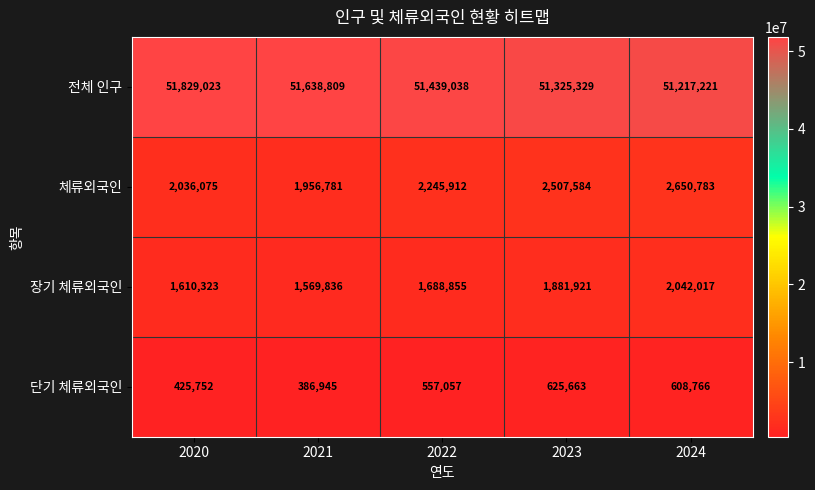

What is the sum of the 전체 인구 values at 2023 and 2022?

102764367